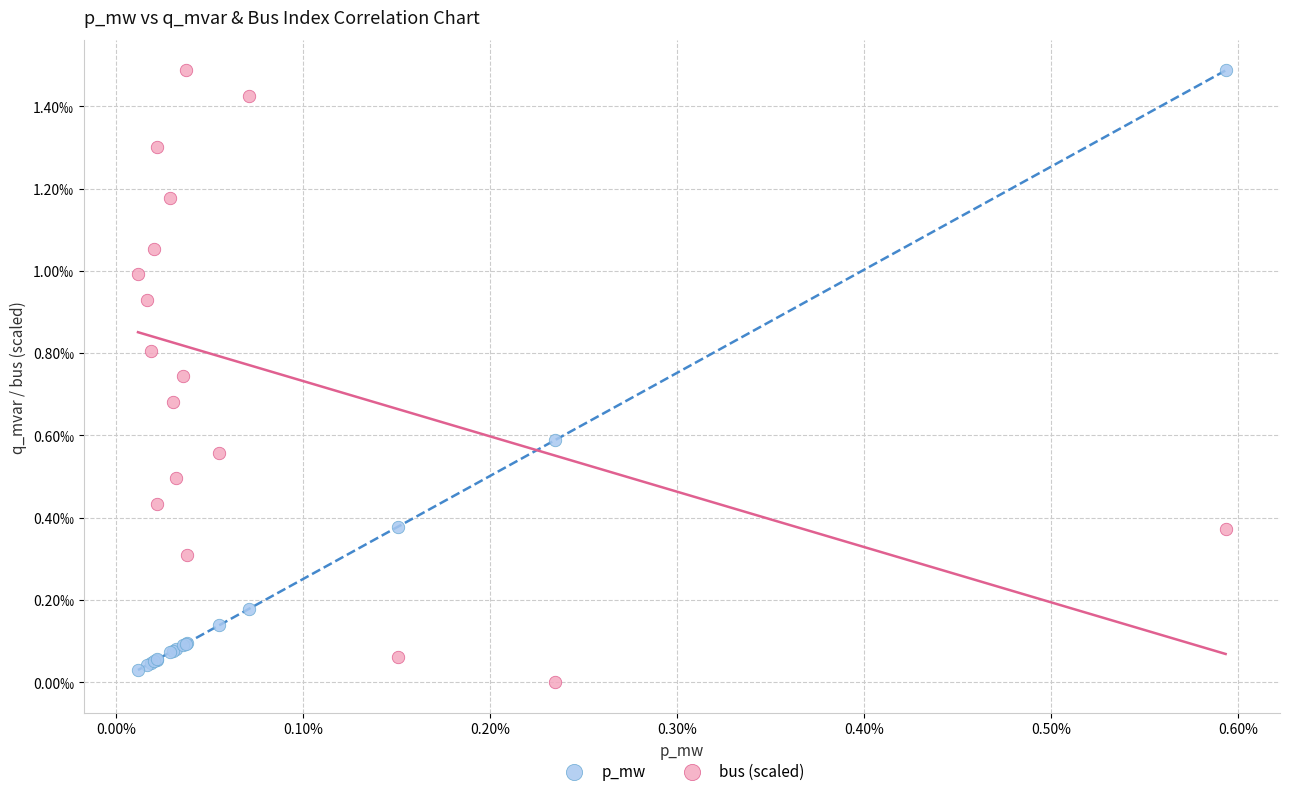

Which series has the largest Y range (max minus min)?

bus (scaled)